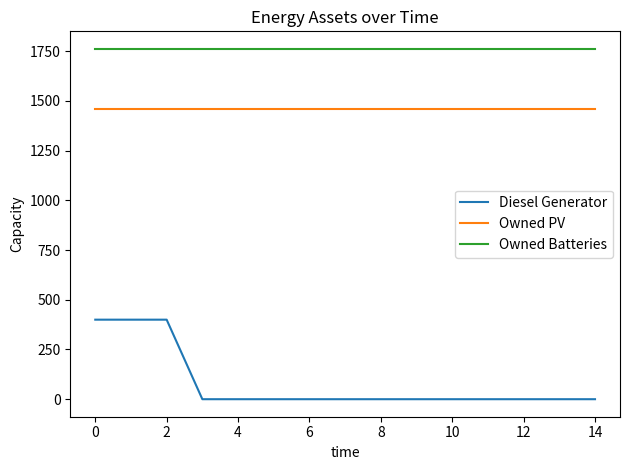

List the series in order of their peak value, lowest first.

Diesel Generator, Owned PV, Owned Batteries